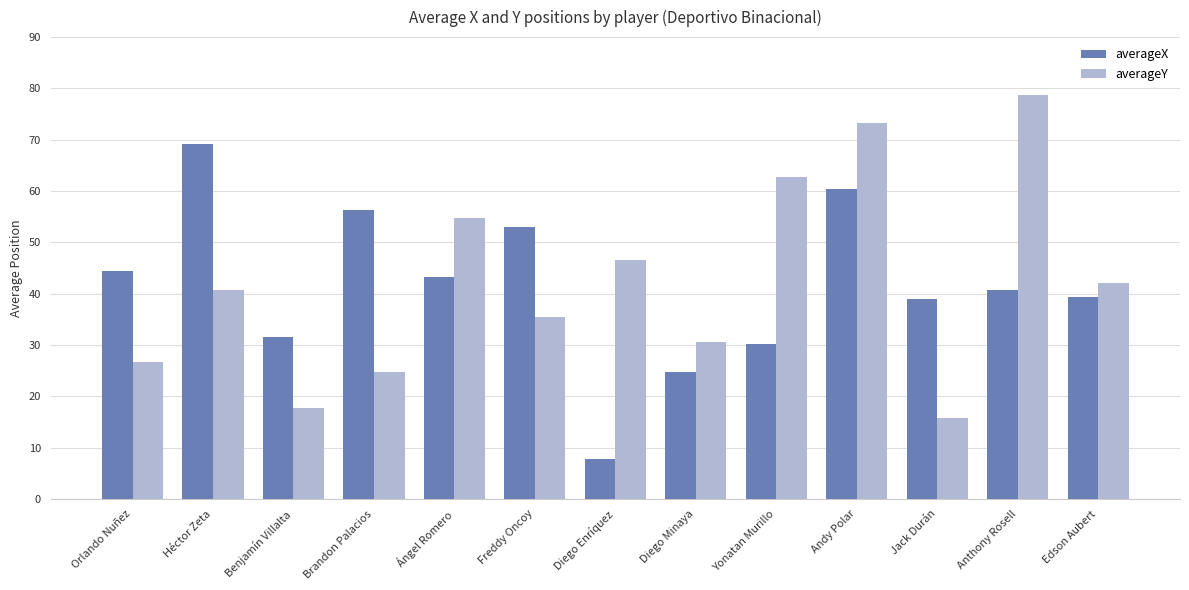

At which category is the sum across all series the highest?

Andy Polar